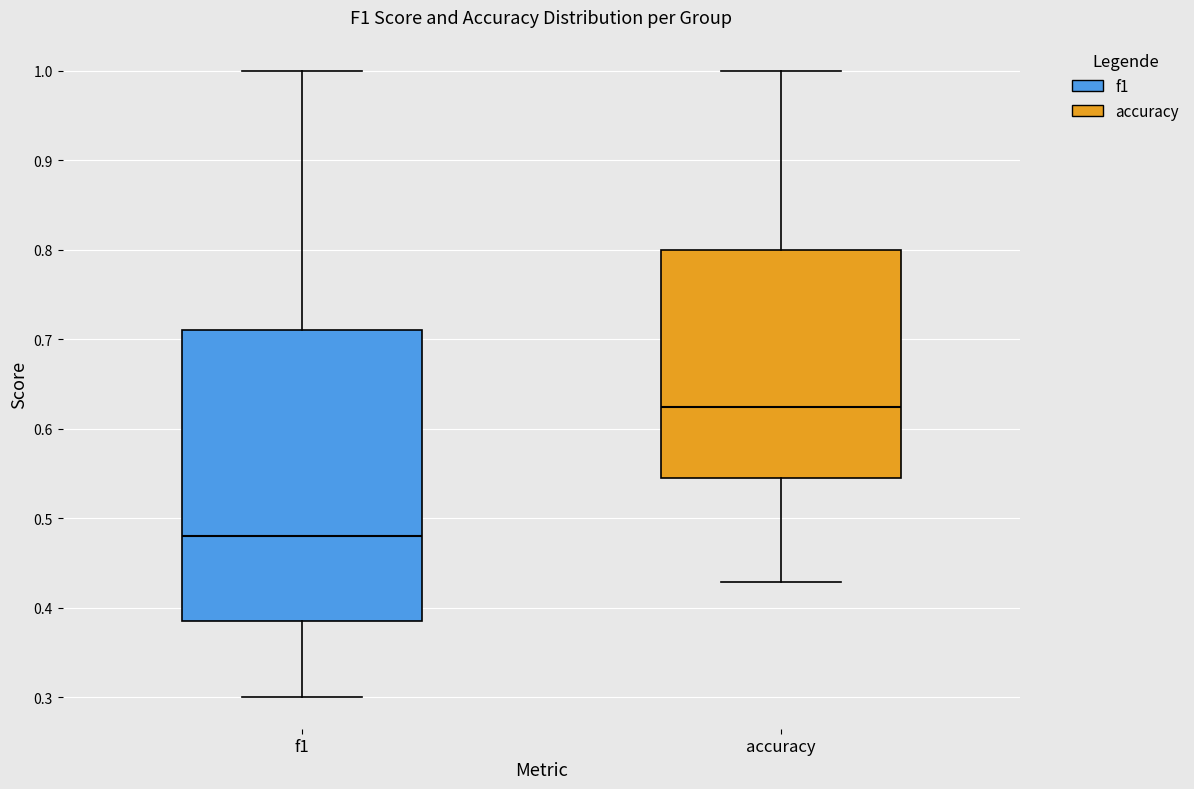

Which box is the tallest, from its lower edge to its upper edge?

f1